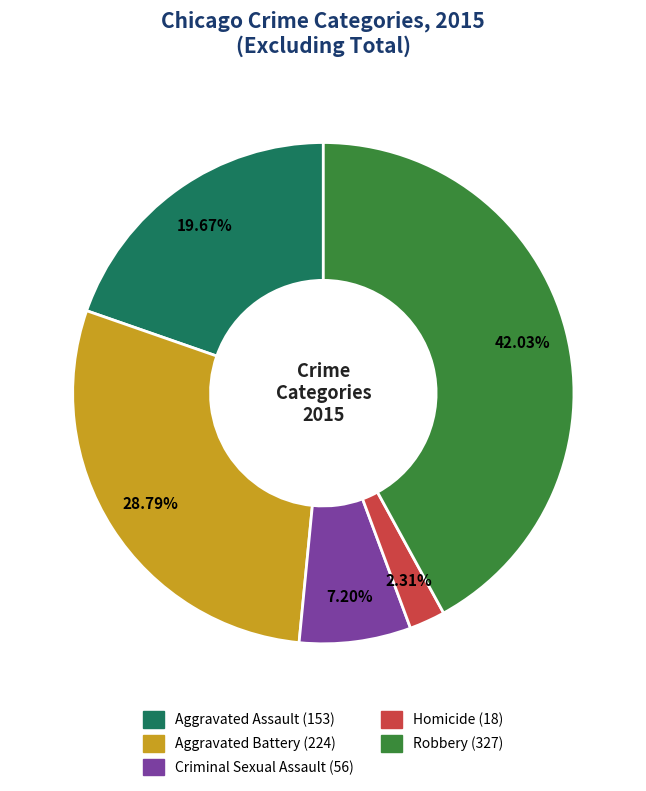

To the nearest percent, what is the combined percentage of Aggravated Assault and Aggravated Battery?

48%